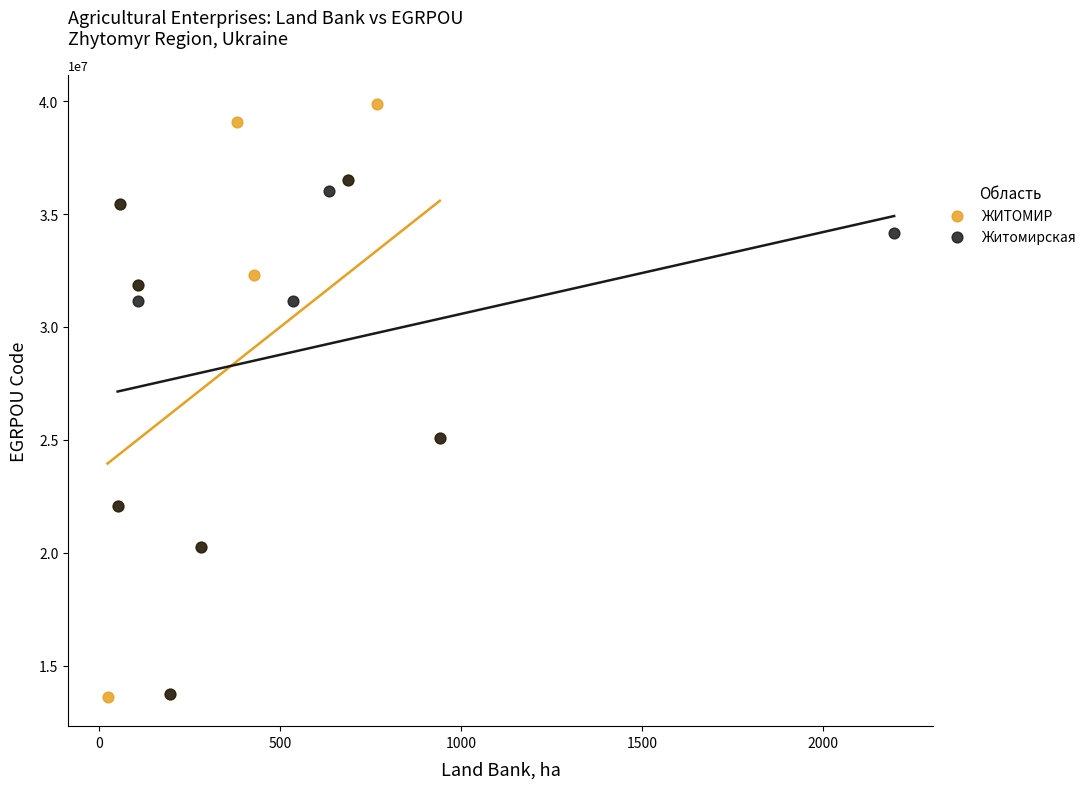

Which series reaches the maximum Y coordinate?

ЖИТОМИР